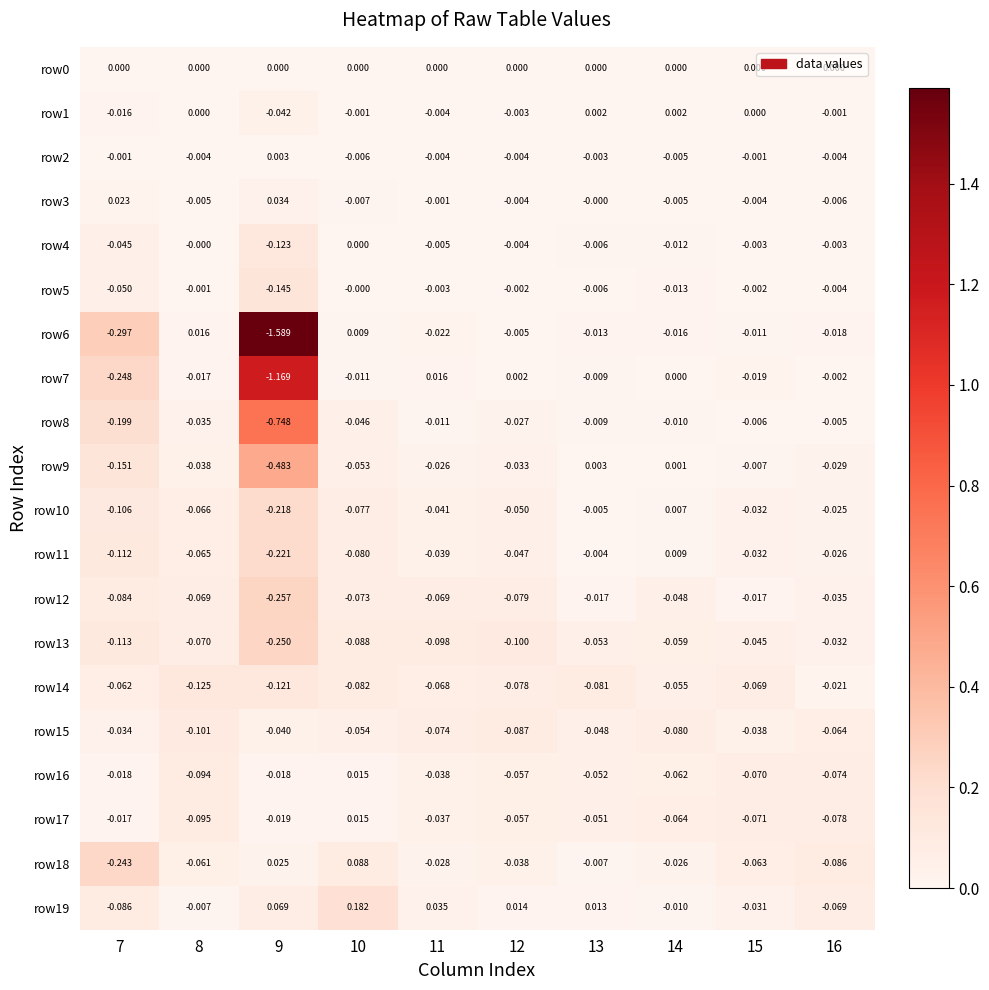

How many data points in row16 are less than 0?

9